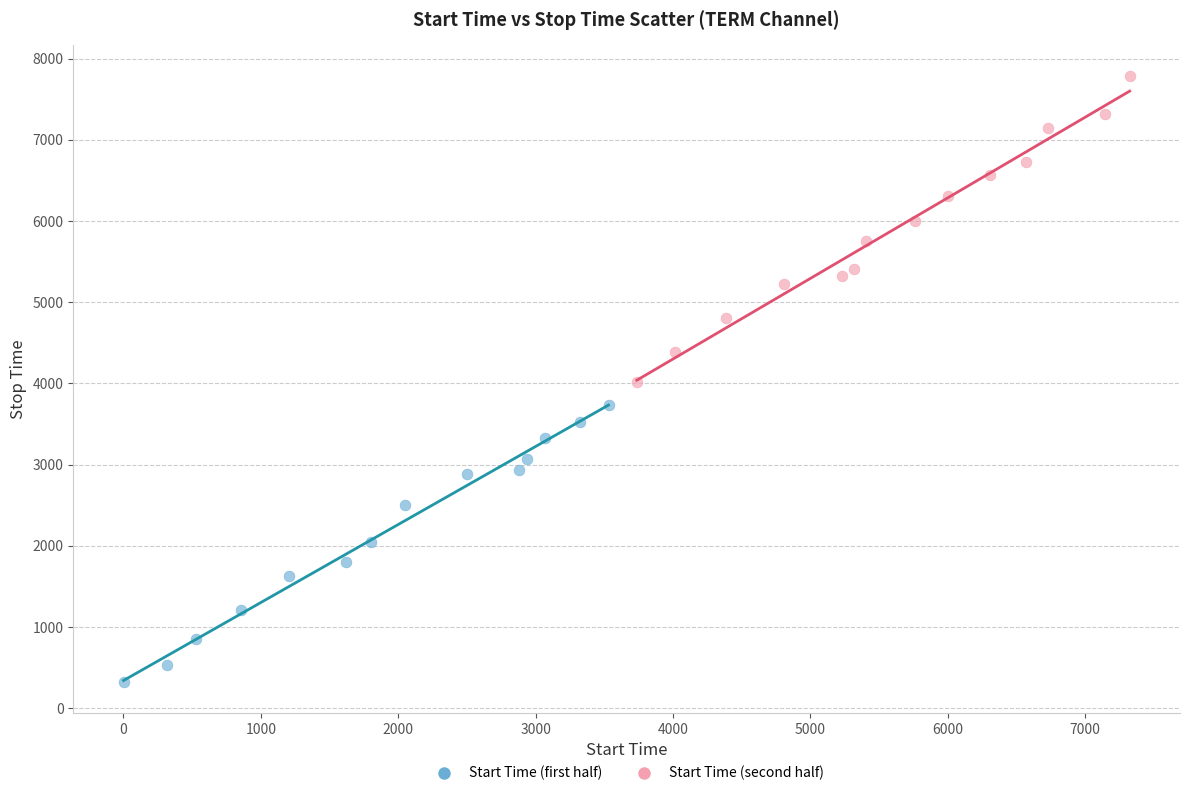

Which series contains the lowest Y value?

Start Time (first half)